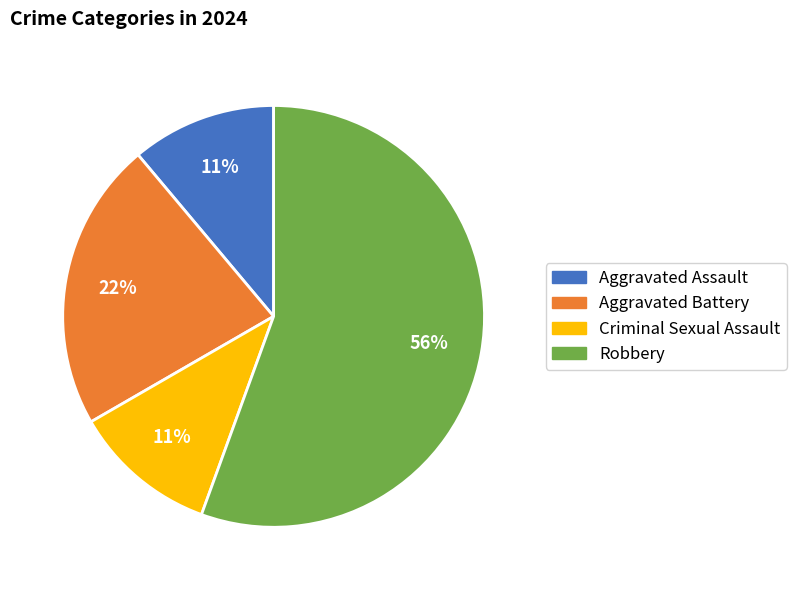

Count the number of slices in the pie.

4